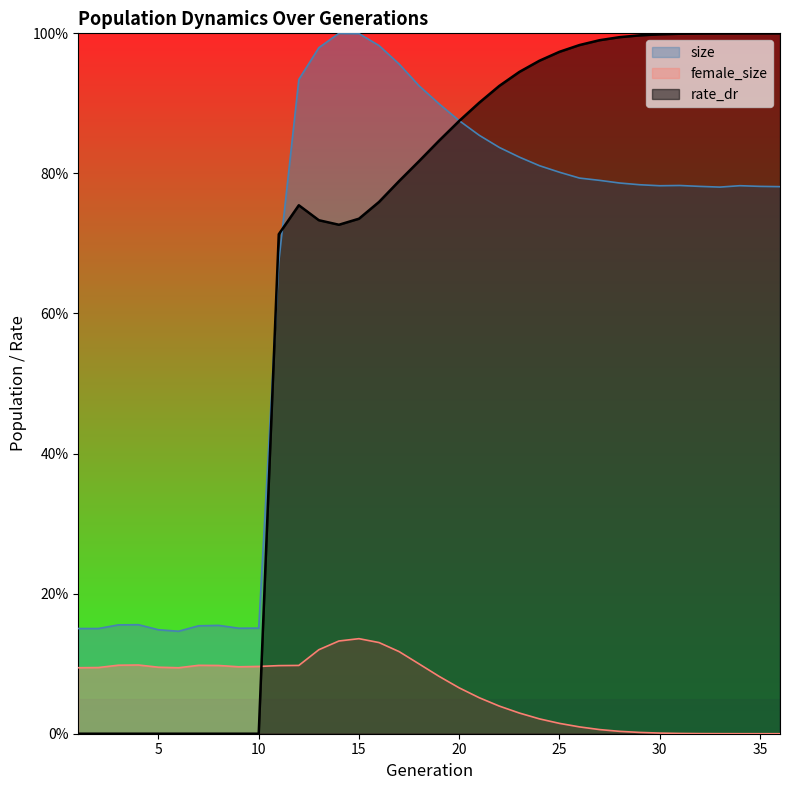

At which label does female_size reach its peak?

15